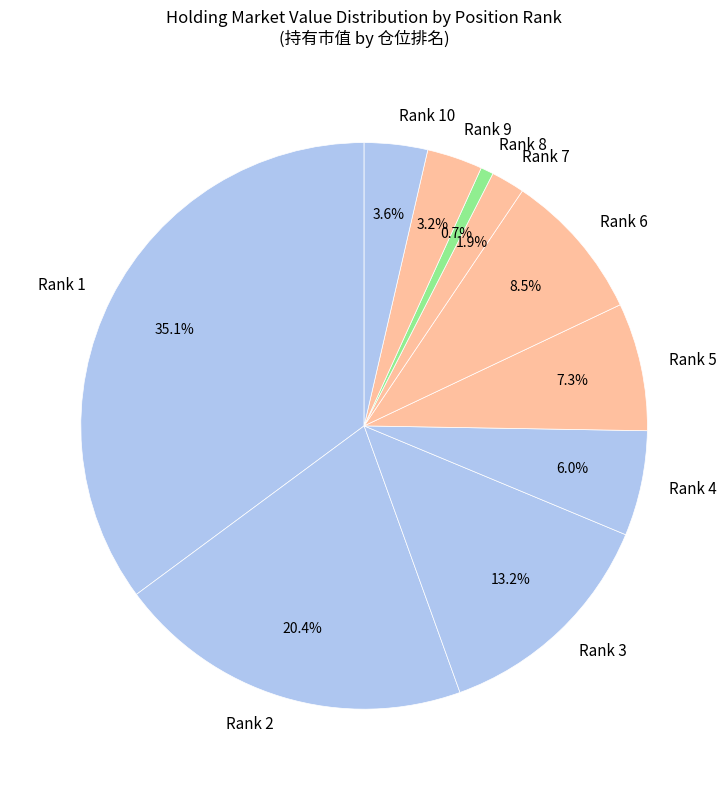

What is the ratio of the value at Rank 4 to the value at Rank 3?

0.5